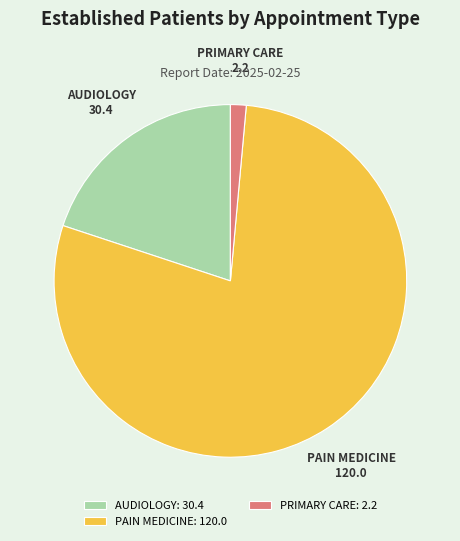

The PRIMARY CARE slice represents 1% of the pie. True or false?

True